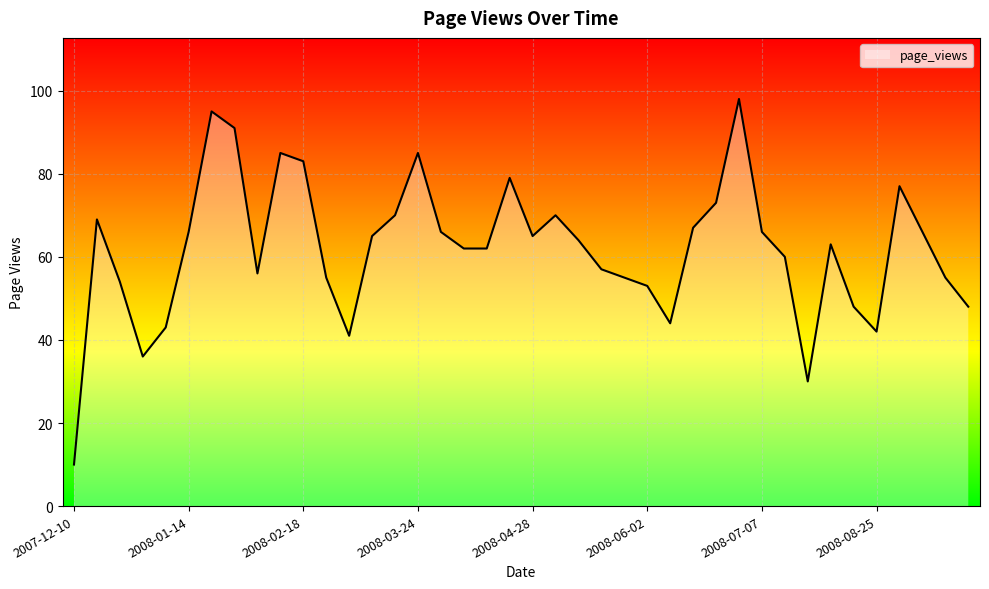

What is the maximum value shown in the chart?

98